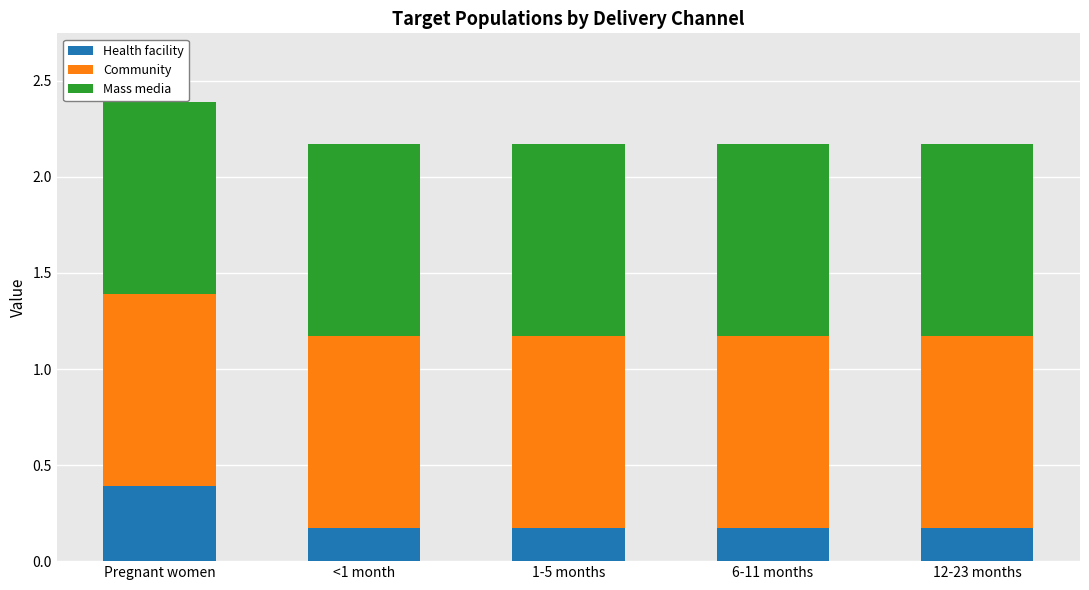

At which category is the sum across all series the highest?

Pregnant women